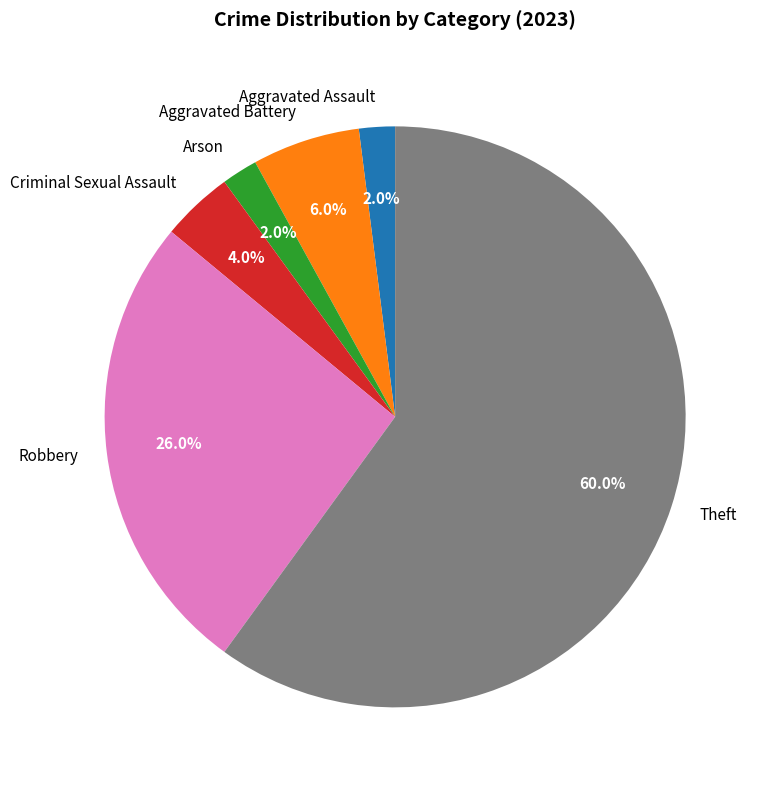

True or false: Theft accounts for 60% of the total.

True